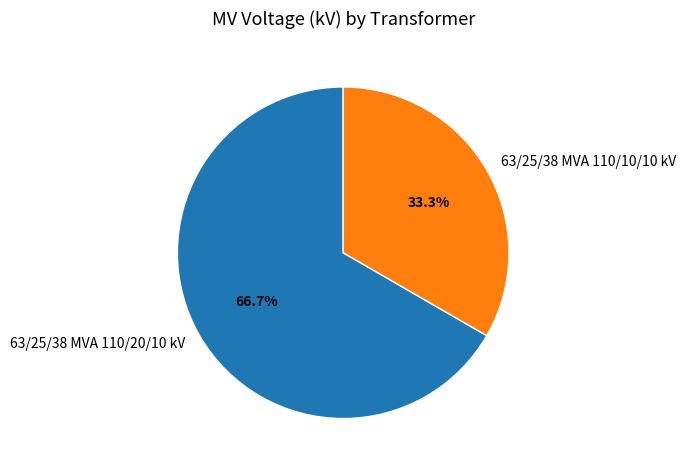

Combined, do 63/25/38 MVA 110/20/10 kV and 63/25/38 MVA 110/10/10 kV account for over 50%?

Yes